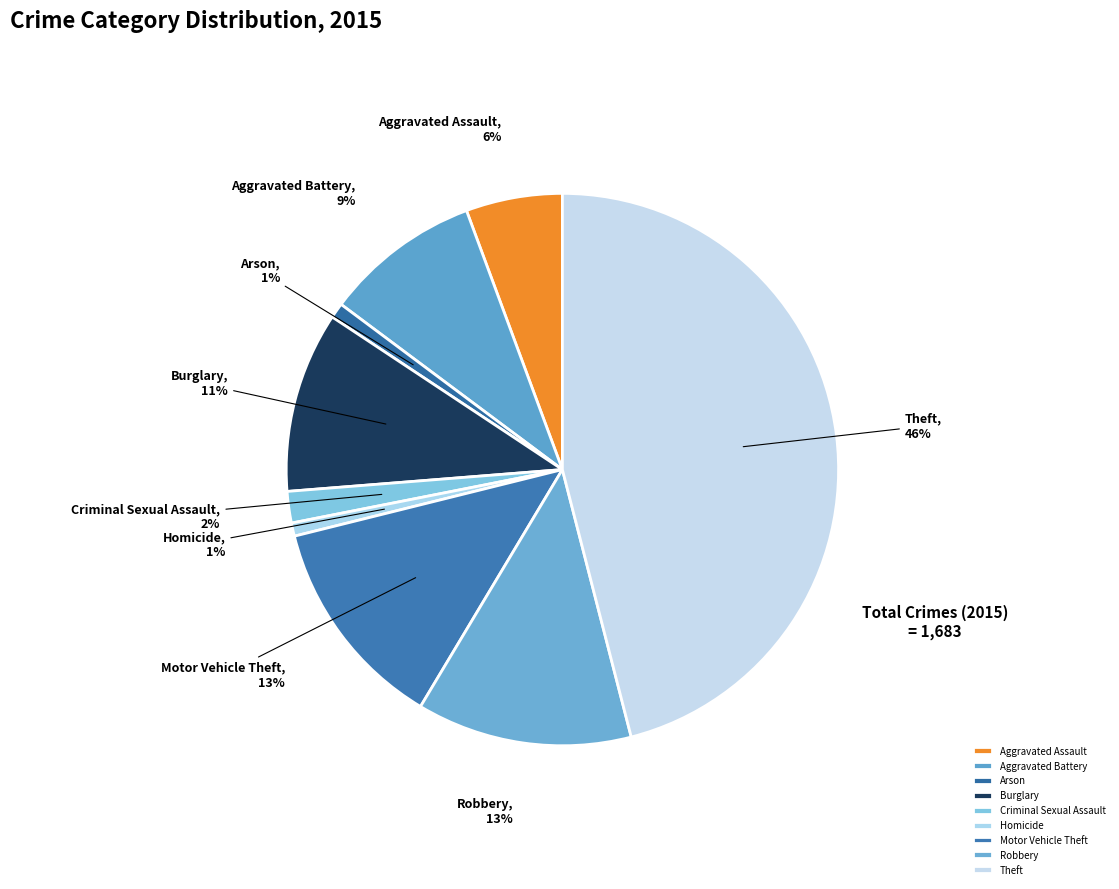

To the nearest percent, what percentage of the pie is Burglary?

11%